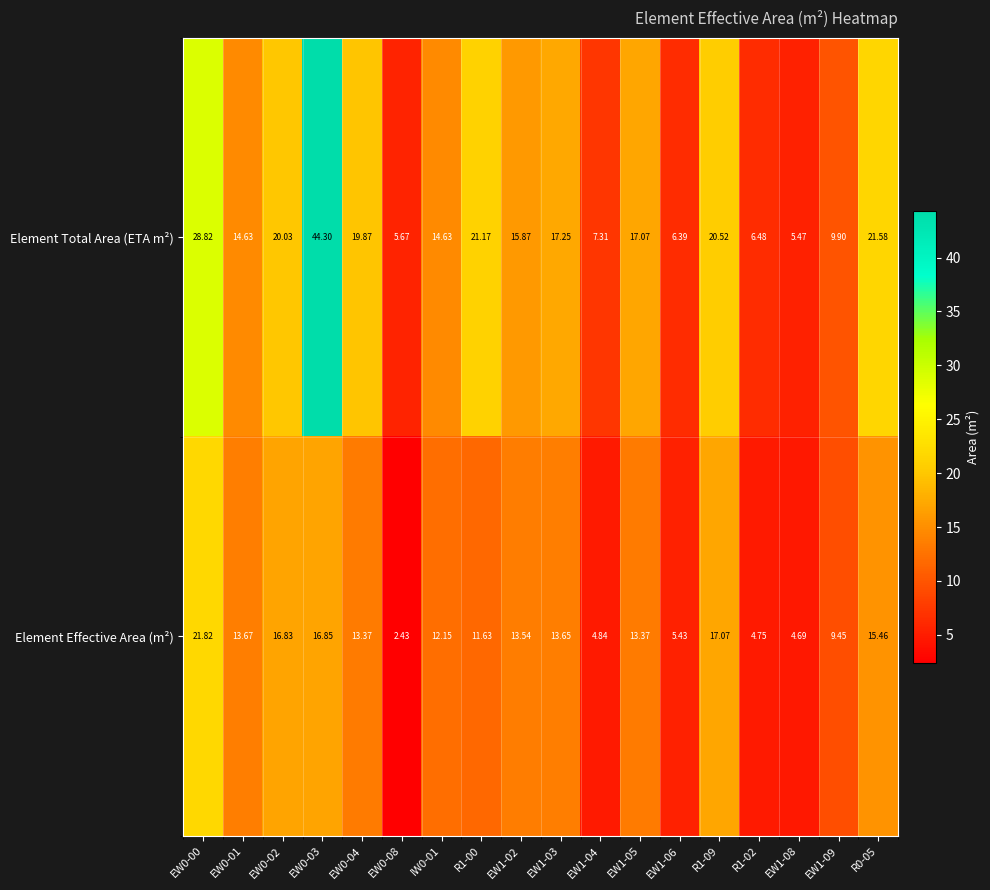

What is the maximum value shown in the chart?

44.3